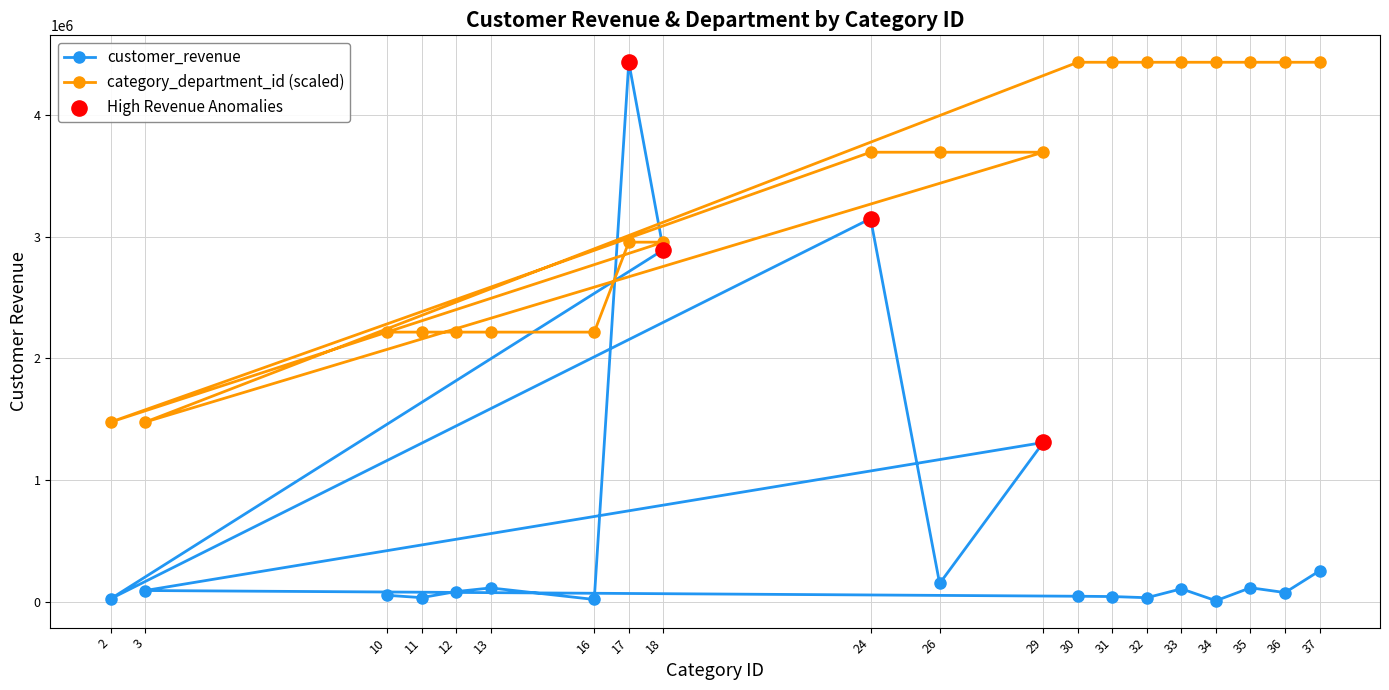

Which series reaches the maximum Y coordinate?

customer_revenue